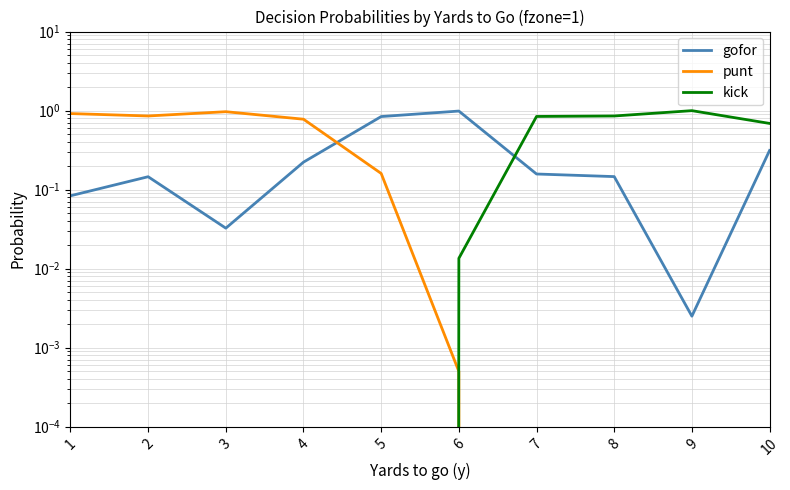

Rank the series by their average value, from highest to lowest.

punt, kick, gofor